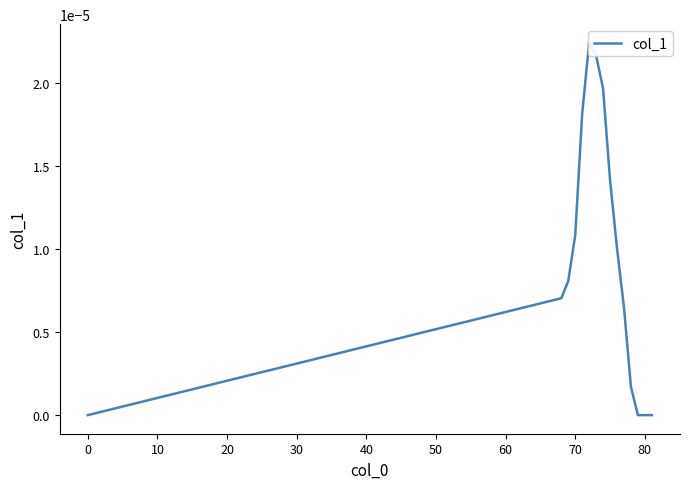

Is it true that the value at 80 is 0.0?

True